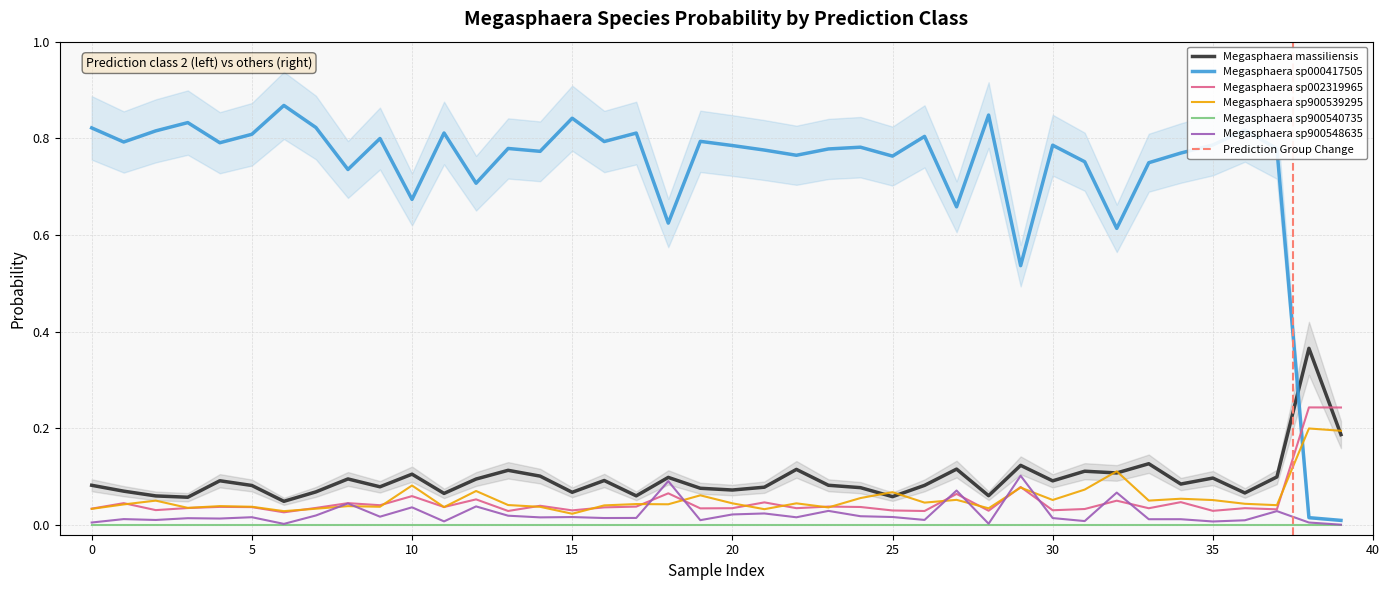

After their last crossing, which series has the higher values: 6-s__Megasphaera sp900548635 or 3-s__Megasphaera sp002319965?

3-s__Megasphaera sp002319965